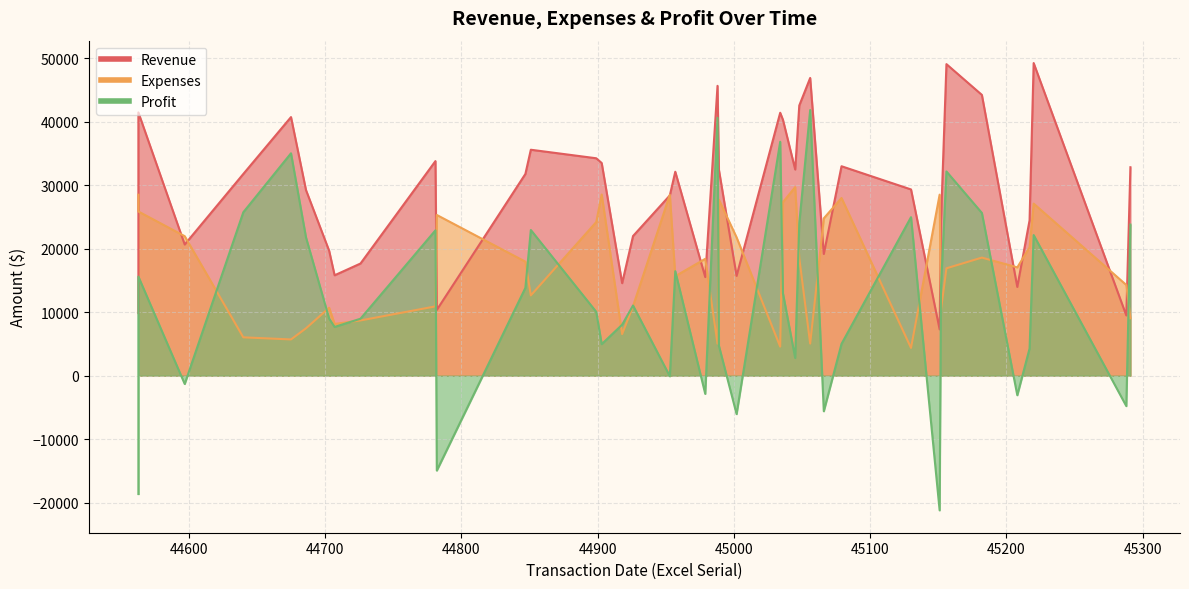

True or false: Profit and Revenue intersect in this chart.

False